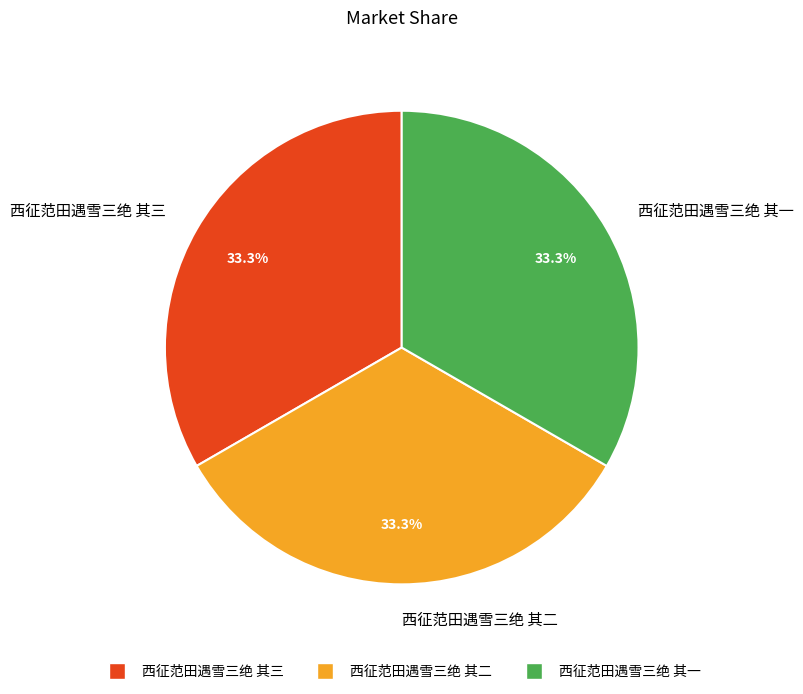

Is it true that 西征范田遇雪三绝 其三 is 38% of the pie?

False